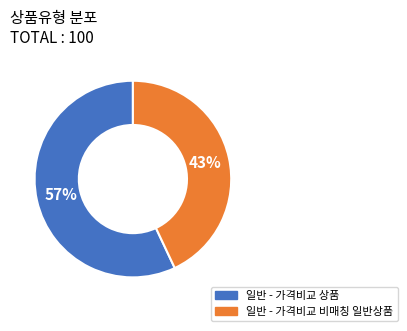

True or false: 일반 - 가격비교 상품 accounts for 57% of the total.

True